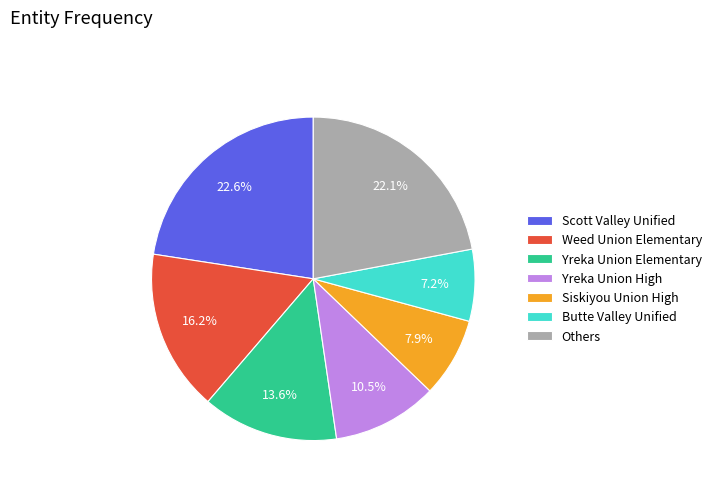

What percentage is NOT represented by Yreka Union Elementary?

86.4%